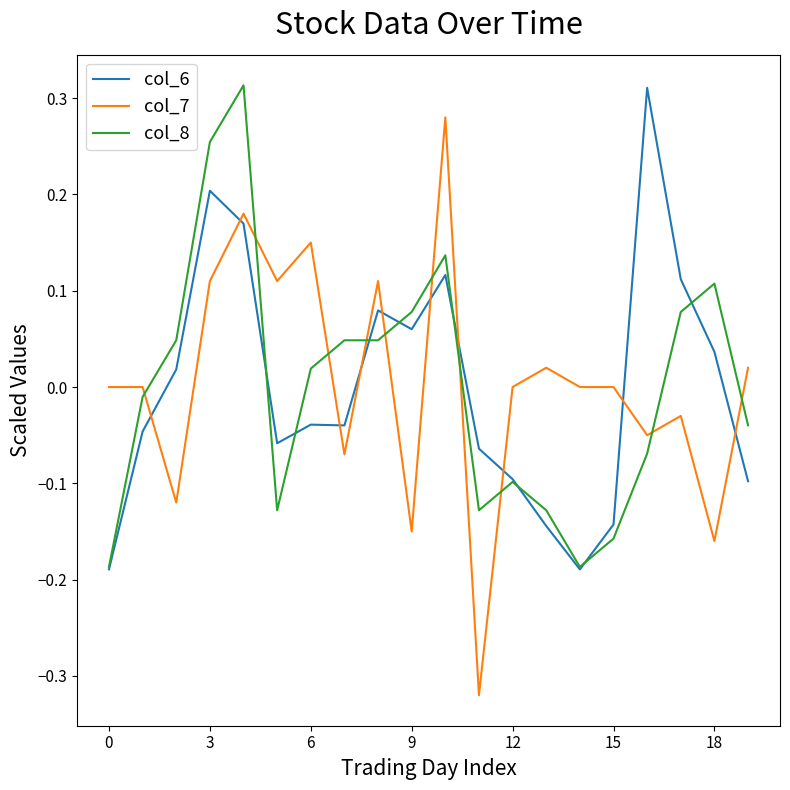

Which series has the widest spread of values?

col_7